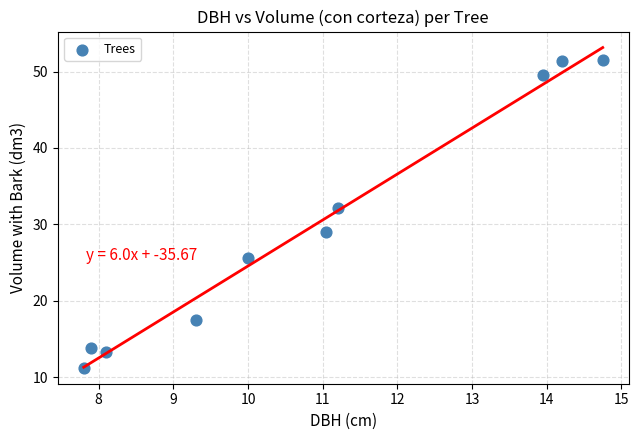

What Y value in the scatter plot is closest to 31?

32.1